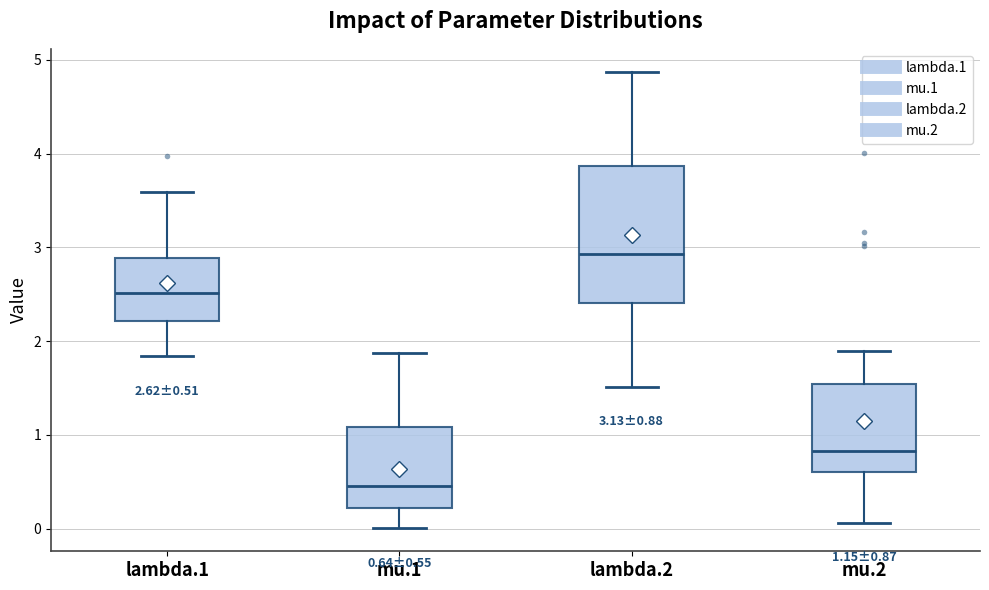

Comparing the boxes themselves (not the whiskers), which one is the tallest?

lambda.2